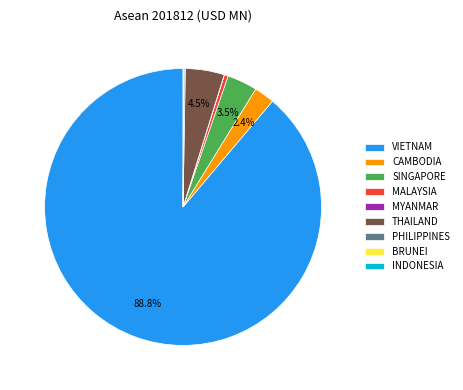

What is the ratio of the value at CAMBODIA to the value at THAILAND?

0.5